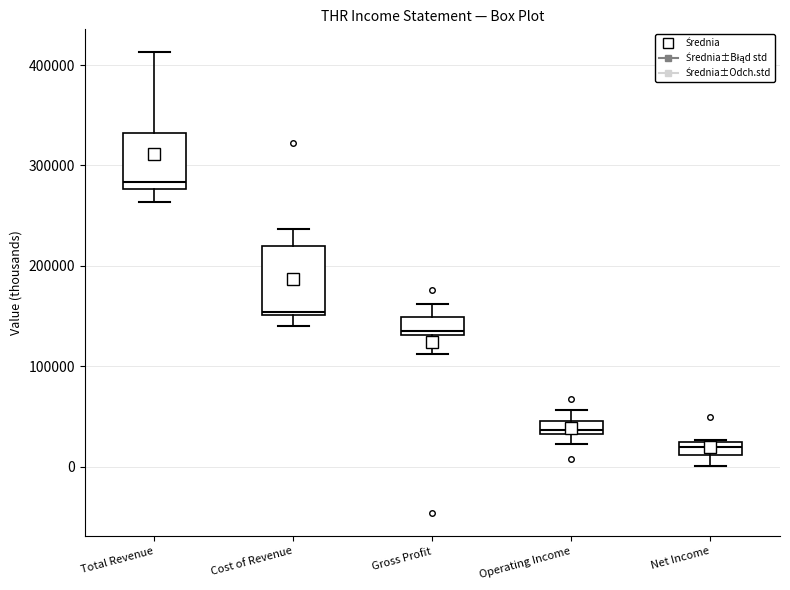

Where is the lower edge of the box for Cost of Revenue on the y-axis? The values are not printed on the chart, so give them approximately, as read against the axis.

150000